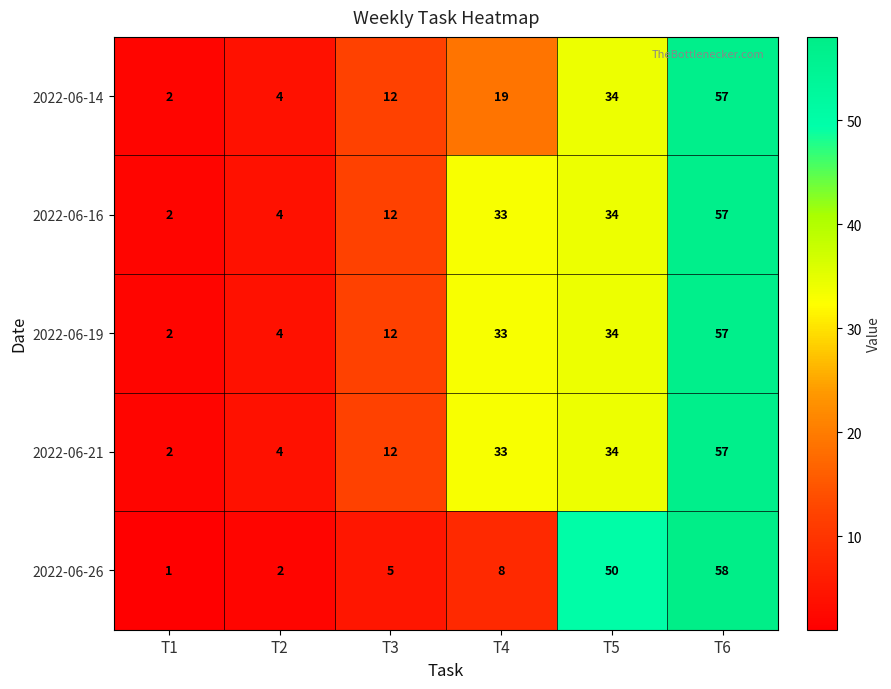

The value of 2022-06-26 at T6 is 58. True or false?

True